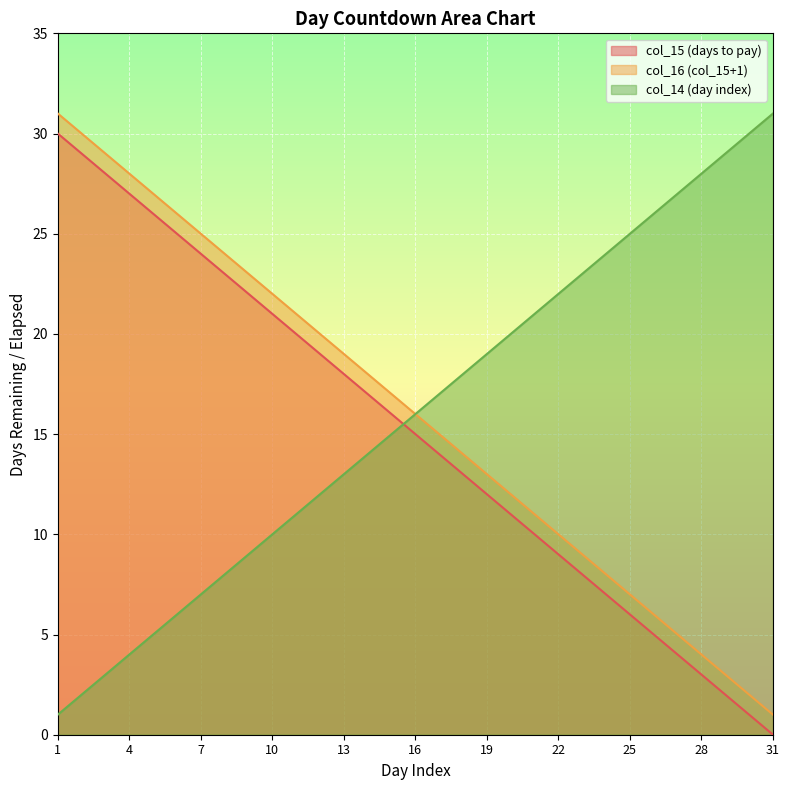

What is the maximum value for col_16?

31